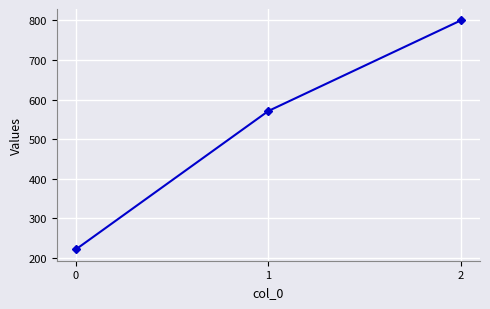

What is the difference between the values at 0 and 1?

349.2